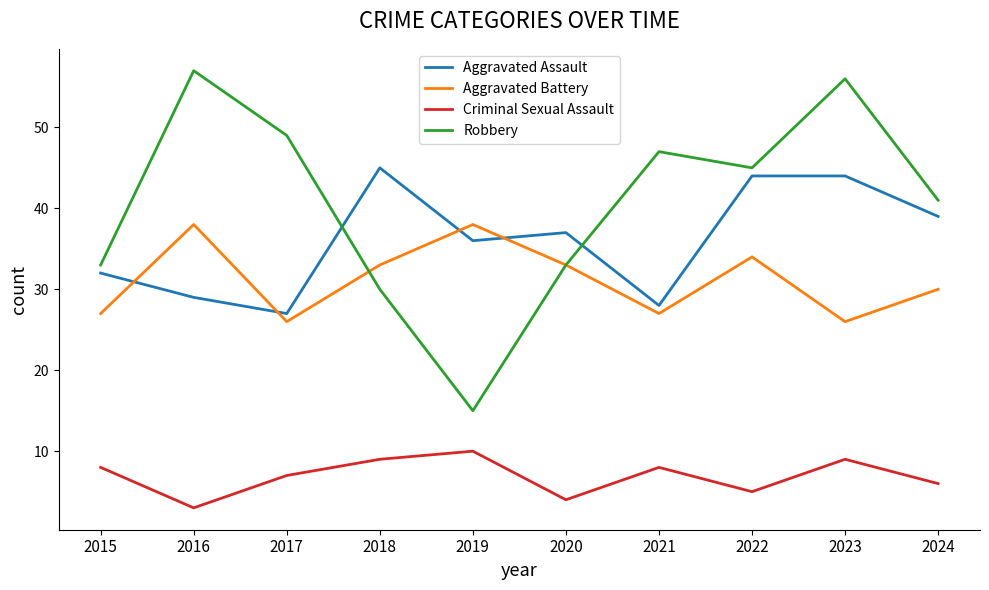

Which series has the largest total across all categories?

Robbery